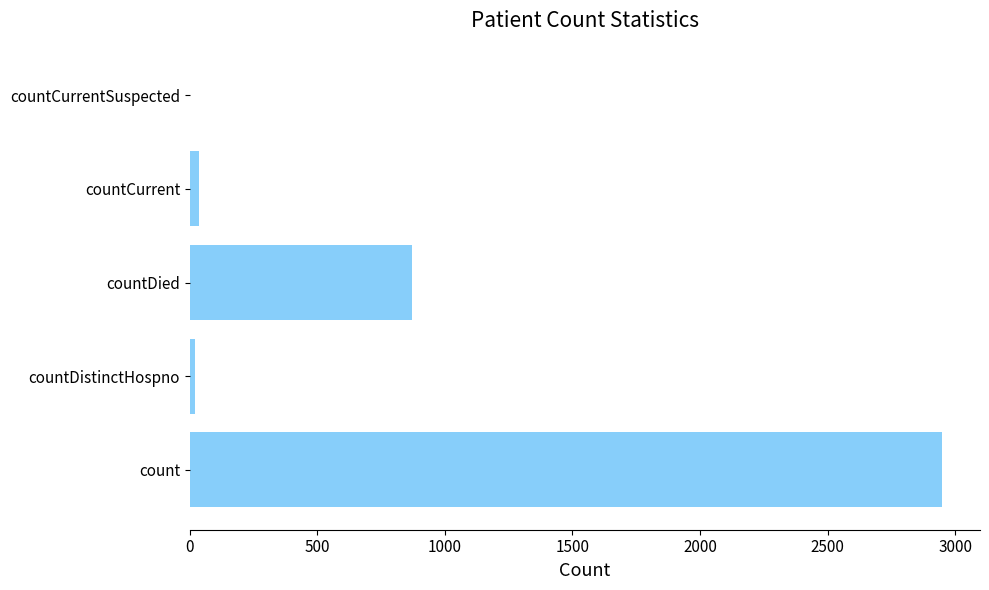

Count the number of categories in the chart.

5